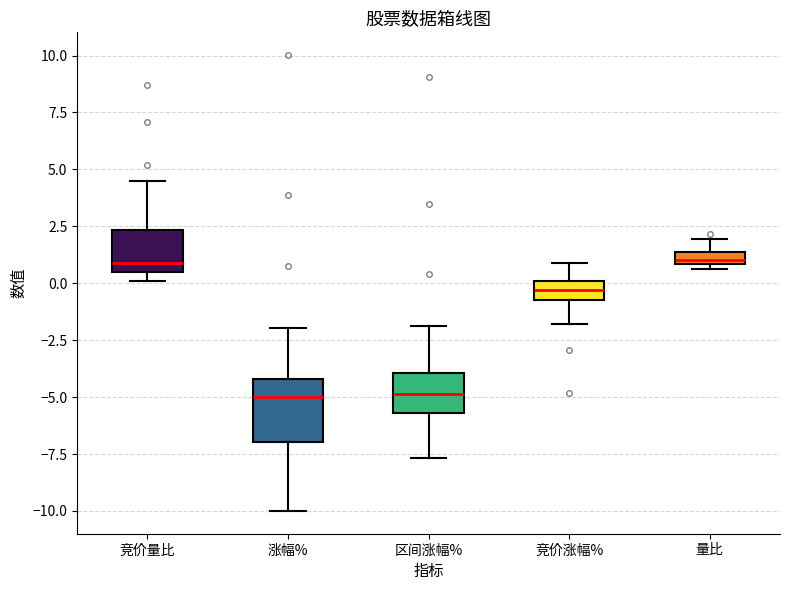

Where is the upper edge of the box for 量比 on the y-axis? The values are not printed on the chart, so give them approximately, as read against the axis.

1.5